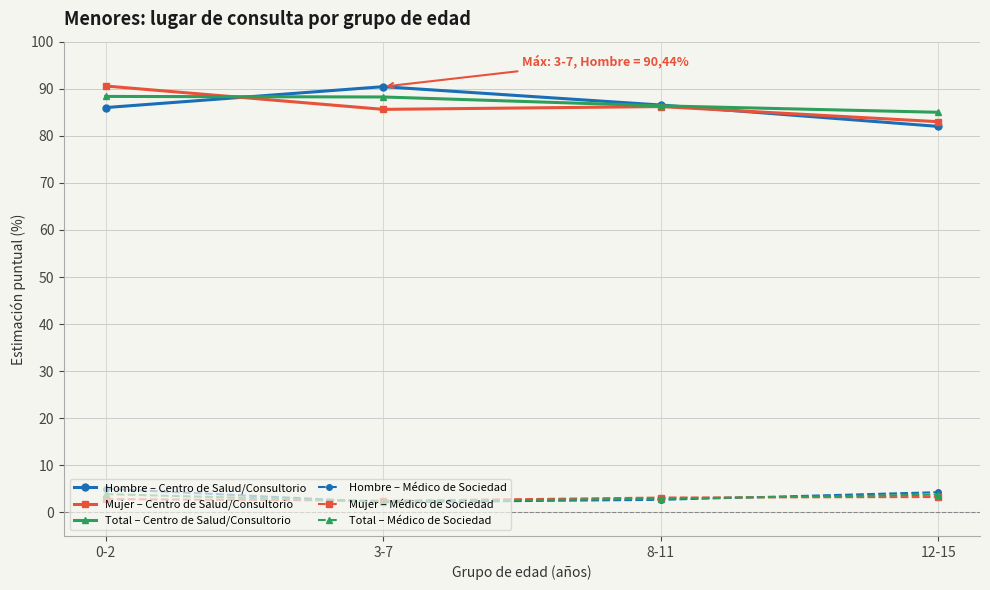

Where does the Mujer – Centro de Salud/Consultorio series first go above 86?

0-2